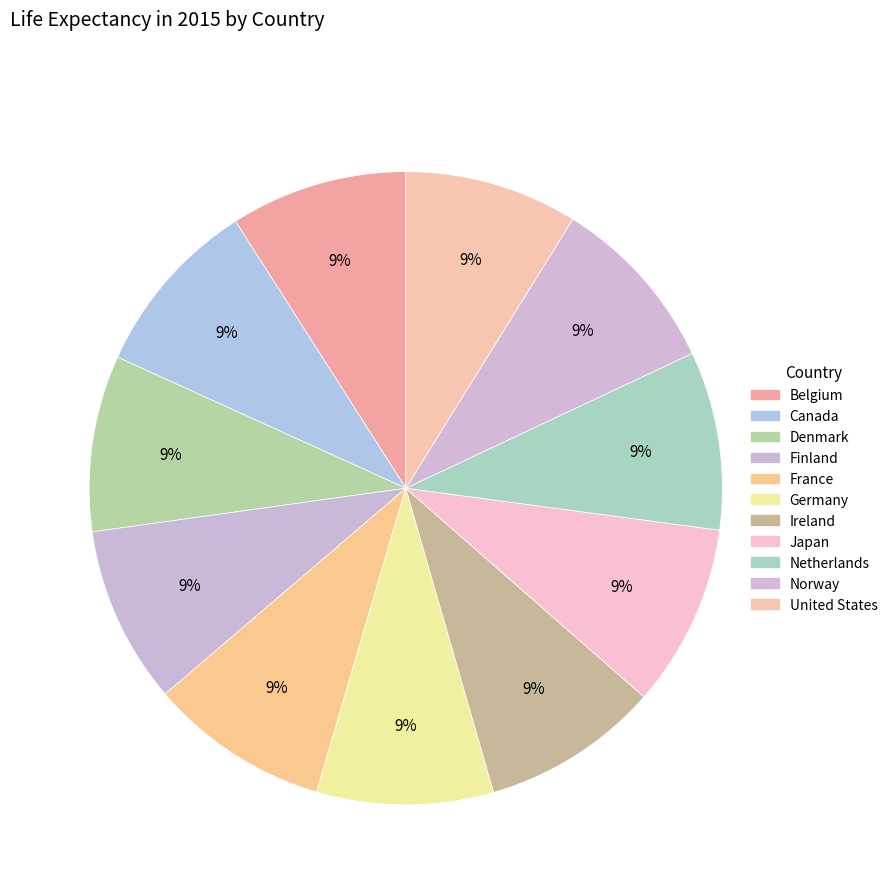

True or false: United States accounts for 9% of the total.

True